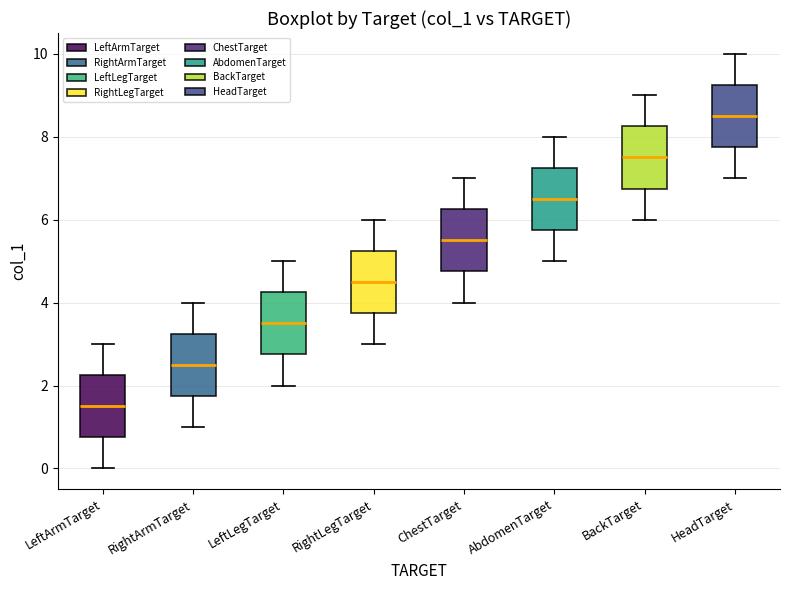

Reading left to right, read every box against the y-axis: the position of its median line, the range the box covers, and the ends of its whiskers. The values are not printed on the chart, so give them approximately, as read against the axis.

LeftArmTarget: median 1.6, box 0.8 to 2.2, whiskers 0.0 to 3.0
RightArmTarget: median 2.6, box 1.8 to 3.2, whiskers 1.0 to 4.0
LeftLegTarget: median 3.6, box 2.8 to 4.2, whiskers 2.0 to 5.0
RightLegTarget: median 4.6, box 3.8 to 5.2, whiskers 3.0 to 6.0
ChestTarget: median 5.6, box 4.8 to 6.2, whiskers 4.0 to 7.0
AbdomenTarget: median 6.6, box 5.8 to 7.2, whiskers 5.0 to 8.0
BackTarget: median 7.6, box 6.8 to 8.2, whiskers 6.0 to 9.0
HeadTarget: median 8.6, box 7.8 to 9.2, whiskers 7.0 to 10.0